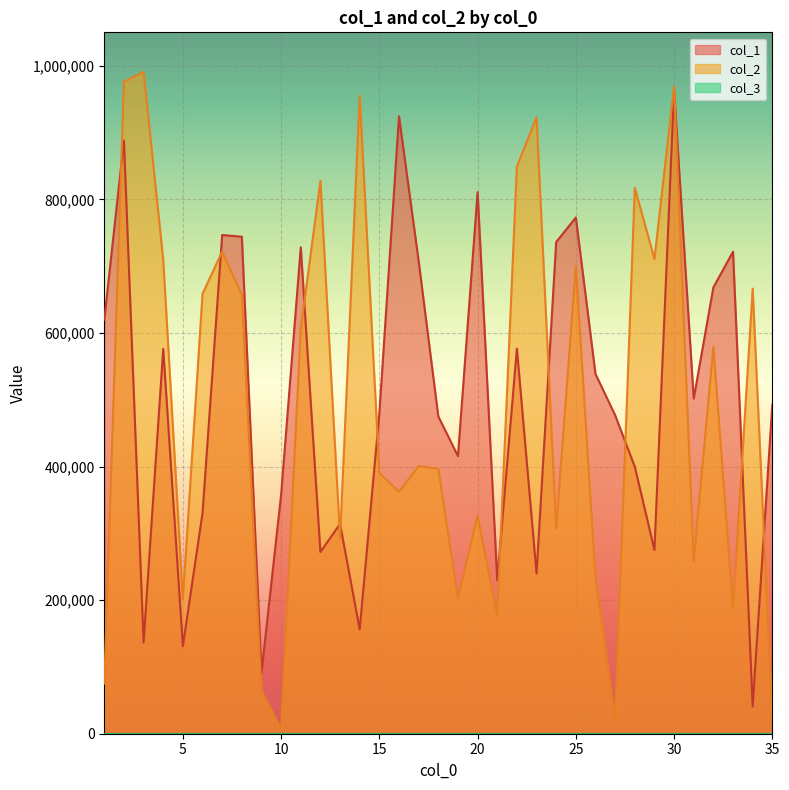

Where is col_1 nearest to the value 502020?

31